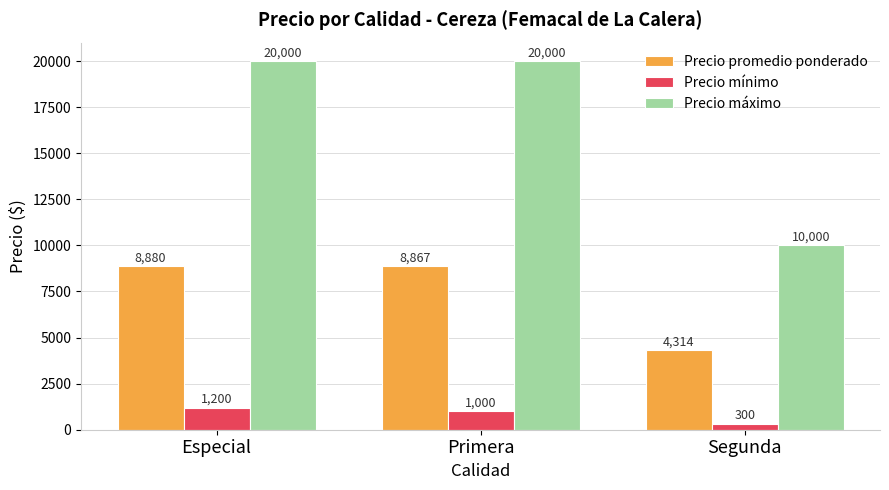

Are the bars grouped side by side (vs. stacked)?

Yes